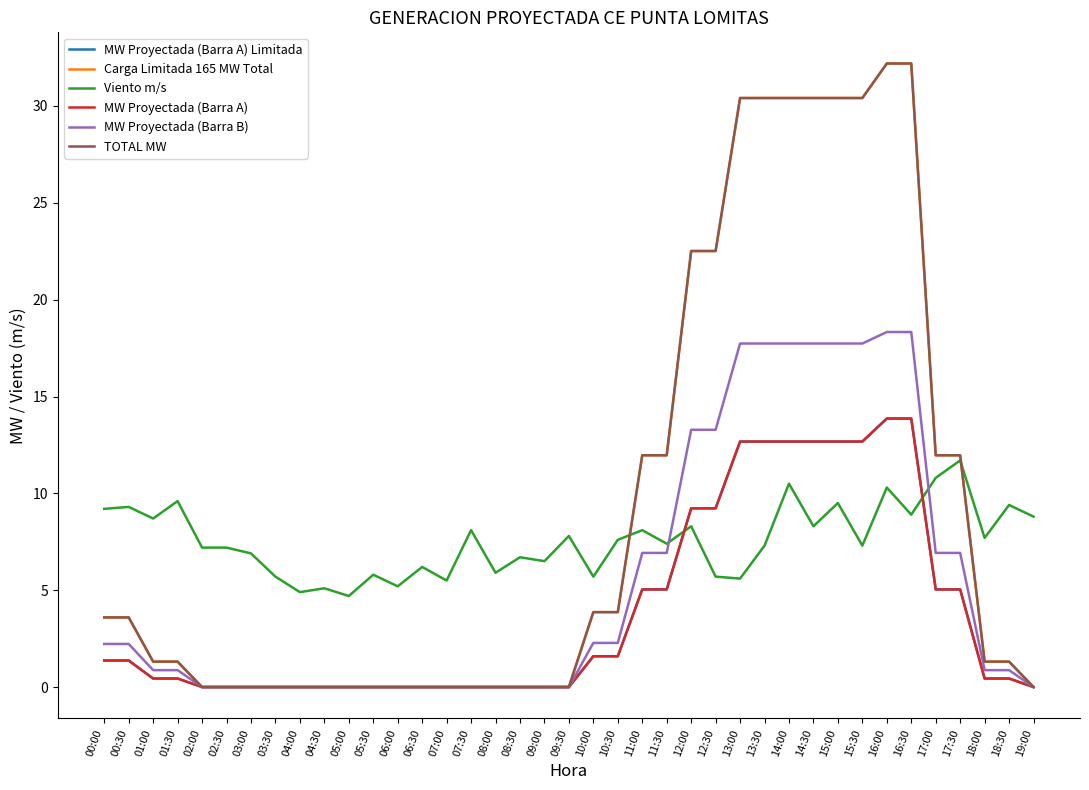

Reading left to right, what are all the values shown in this chart?

MW Proyectada (Barra A) Limitada: 1.4	1.4	0.4	0.4	0.0	0.0	0.0	0.0	0.0	0.0	0.0	0.0	0.0	0.0	0.0	0.0	0.0	0.0	0.0	0.0	1.6	1.6	5.0	5.0	9.2	9.2	12.7	12.7	12.7	12.7	12.7	12.7	13.9	13.9	5.0	5.0	0.4	0.4	0.0
Carga Limitada 165 MW Total: 3.6	3.6	1.3	1.3	0.0	0.0	0.0	0.0	0.0	0.0	0.0	0.0	0.0	0.0	0.0	0.0	0.0	0.0	0.0	0.0	3.9	3.9	12.0	12.0	22.5	22.5	30.4	30.4	30.4	30.4	30.4	30.4	32.2	32.2	12.0	12.0	1.3	1.3	0.0
Viento m/s: 9.2	9.3	8.7	9.6	7.2	7.2	6.9	5.7	4.9	5.1	4.7	5.8	5.2	6.2	5.5	8.1	5.9	6.7	6.5	7.8	5.7	7.6	8.1	7.4	8.3	5.7	5.6	7.3	10.5	8.3	9.5	7.3	10.3	8.9	10.8	11.7	7.7	9.4	8.8
MW Proyectada (Barra A): 1.4	1.4	0.4	0.4	0.0	0.0	0.0	0.0	0.0	0.0	0.0	0.0	0.0	0.0	0.0	0.0	0.0	0.0	0.0	0.0	1.6	1.6	5.0	5.0	9.2	9.2	12.7	12.7	12.7	12.7	12.7	12.7	13.9	13.9	5.0	5.0	0.4	0.4	0.0
MW Proyectada (Barra B): 2.2	2.2	0.9	0.9	0.0	0.0	0.0	0.0	0.0	0.0	0.0	0.0	0.0	0.0	0.0	0.0	0.0	0.0	0.0	0.0	2.3	2.3	6.9	6.9	13.3	13.3	17.7	17.7	17.7	17.7	17.7	17.7	18.3	18.3	6.9	6.9	0.9	0.9	0.0
TOTAL MW: 3.6	3.6	1.3	1.3	0.0	0.0	0.0	0.0	0.0	0.0	0.0	0.0	0.0	0.0	0.0	0.0	0.0	0.0	0.0	0.0	3.9	3.9	12.0	12.0	22.5	22.5	30.4	30.4	30.4	30.4	30.4	30.4	32.2	32.2	12.0	12.0	1.3	1.3	0.0